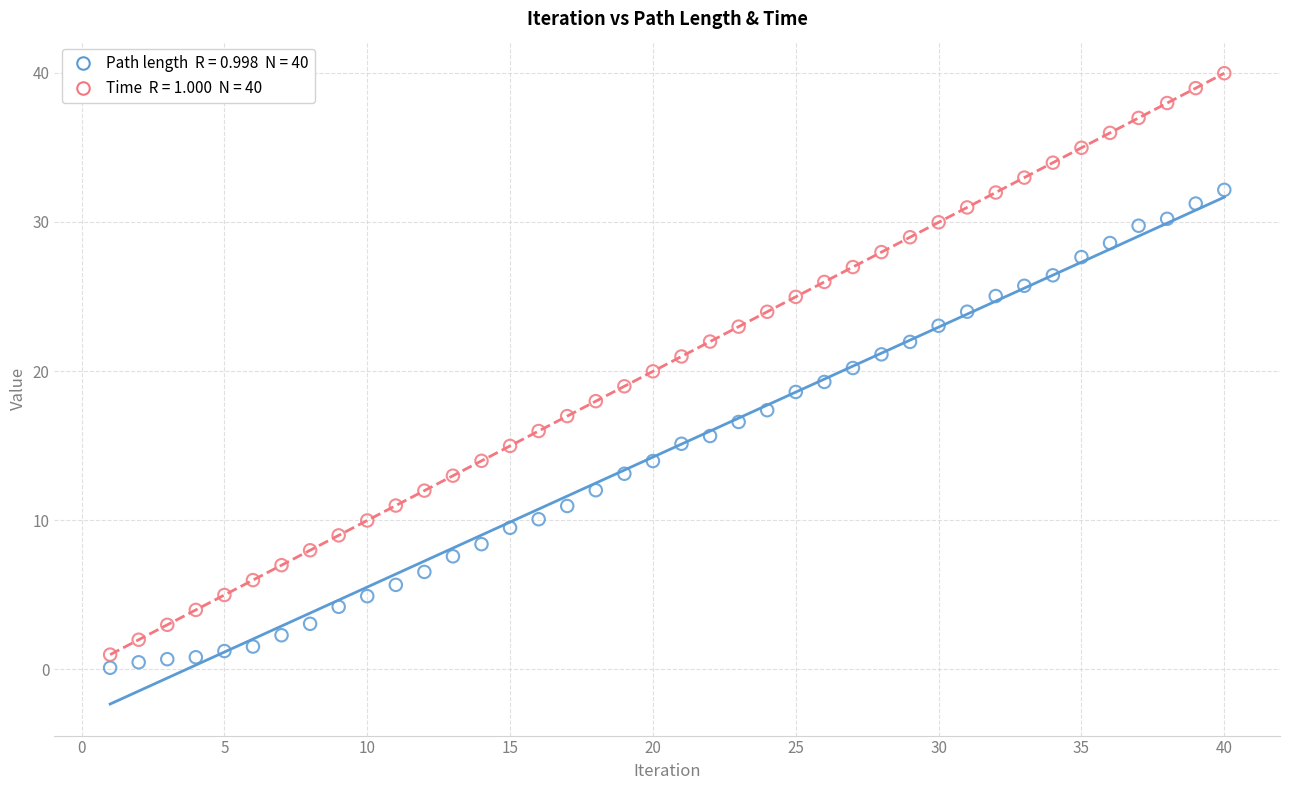

Across all data points, what is the range of X values (max minus min)?

39.0